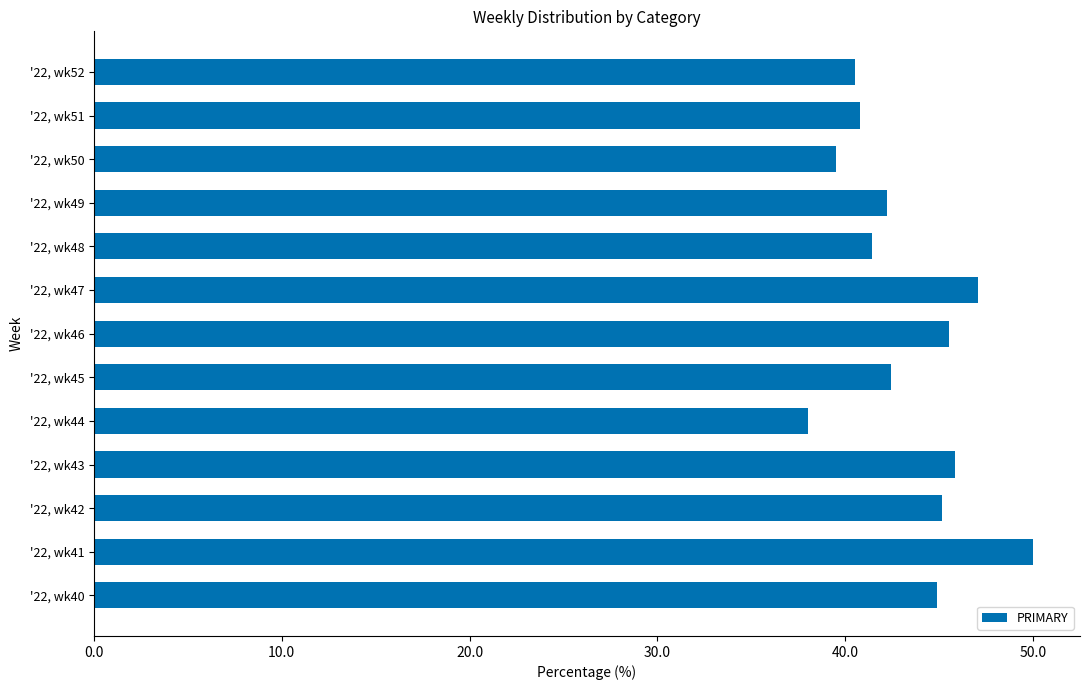

Which has a higher value, '22, wk46 or '22, wk50?

'22, wk46